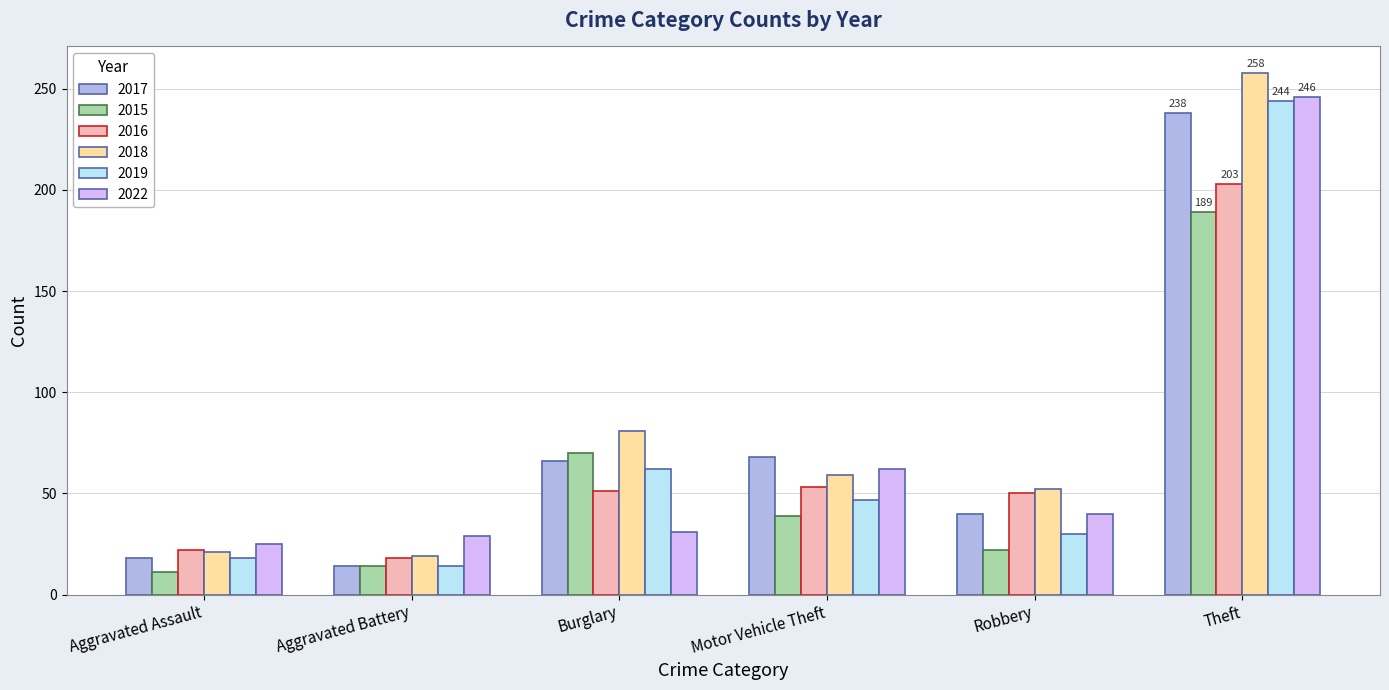

The 2016 series shows 50 at Robbery. True or false?

True